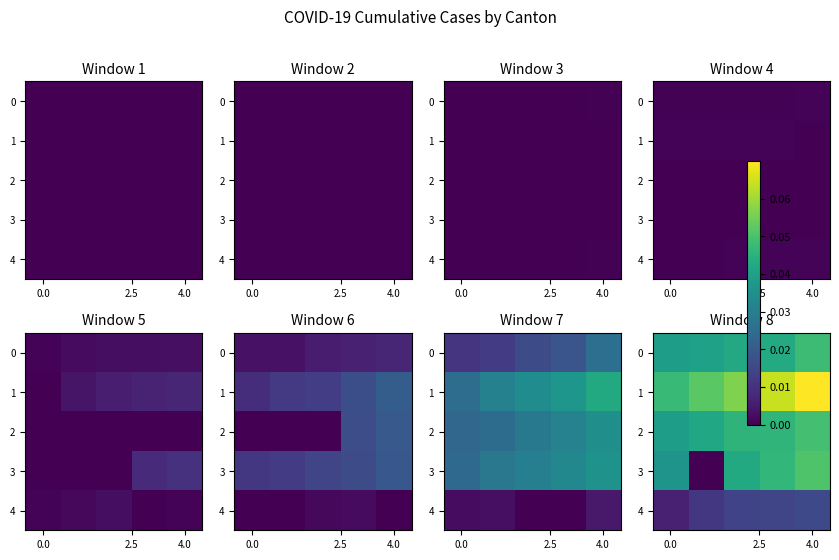

Which series has the largest range (max minus min)?

3